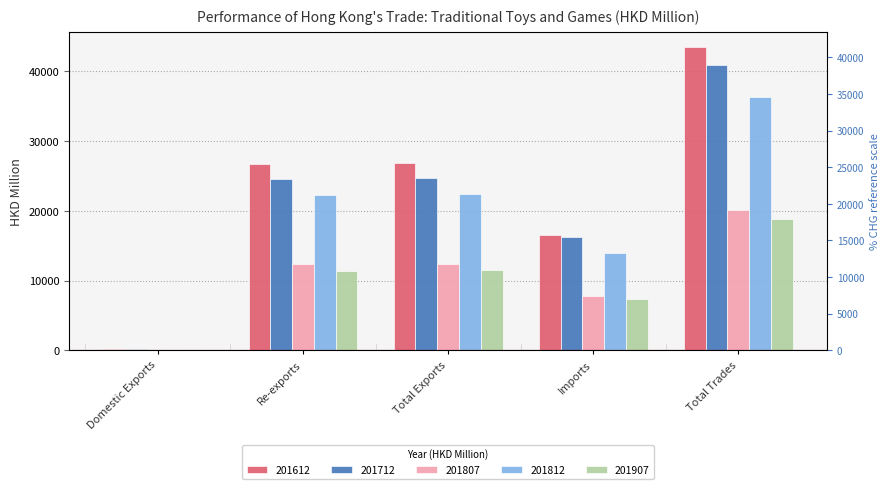

Is the value of 201807 at Imports greater than the value of 201712 at Domestic Exports?

Yes